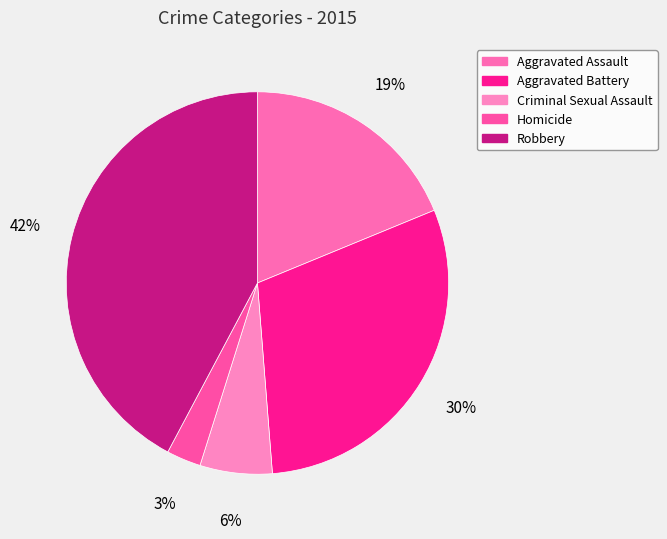

What is the ratio of the value at Homicide to the value at Robbery?

0.1